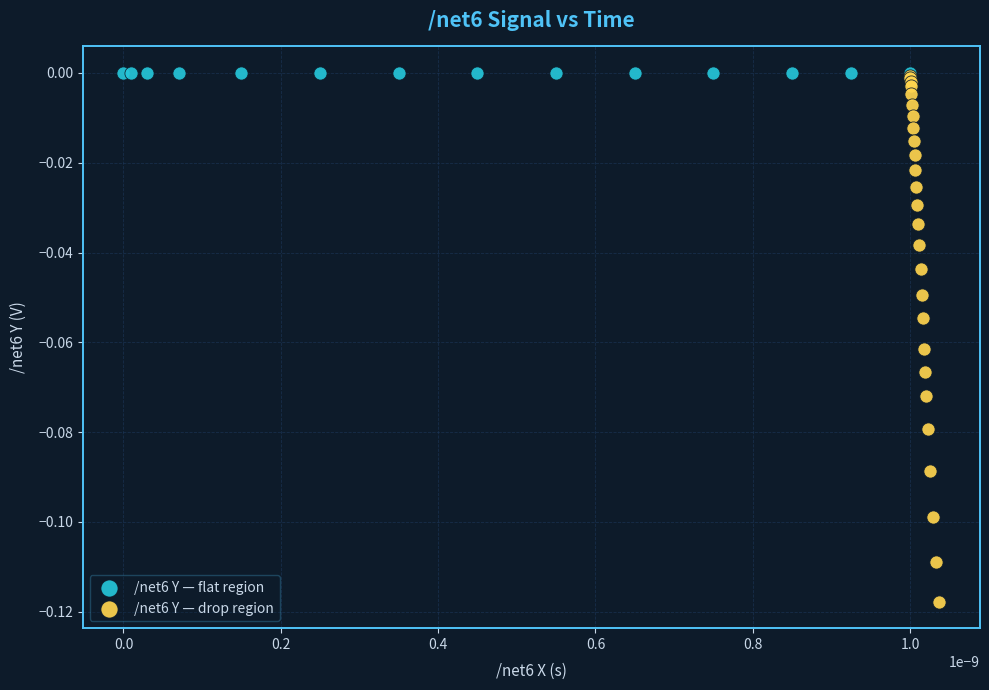

Which series reaches the minimum Y coordinate?

/net6 Y — drop region